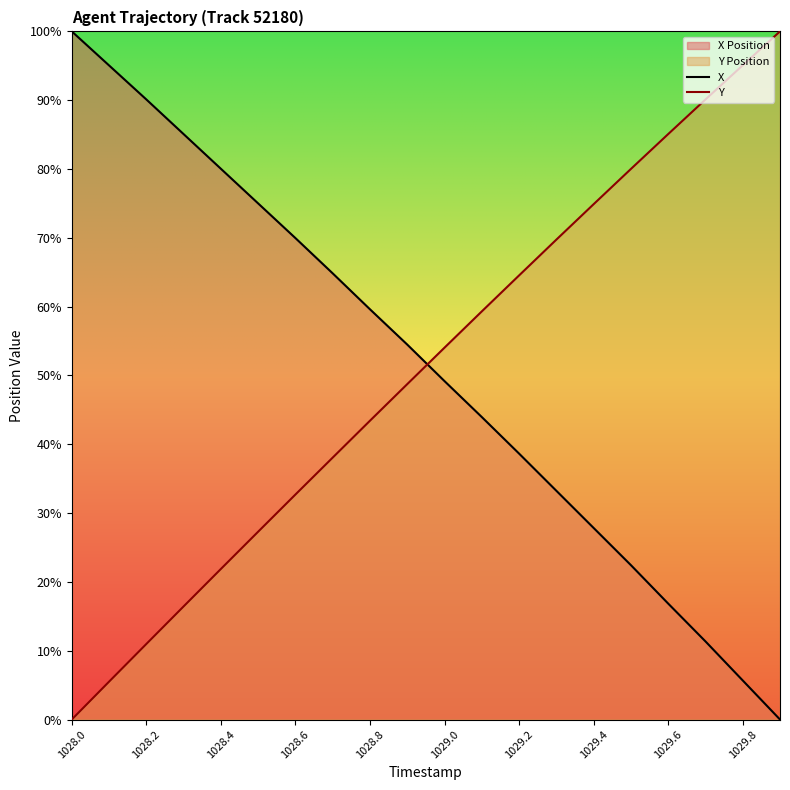

Is the value of Y at 1028.2 greater than the value of X at 1028.0?

No